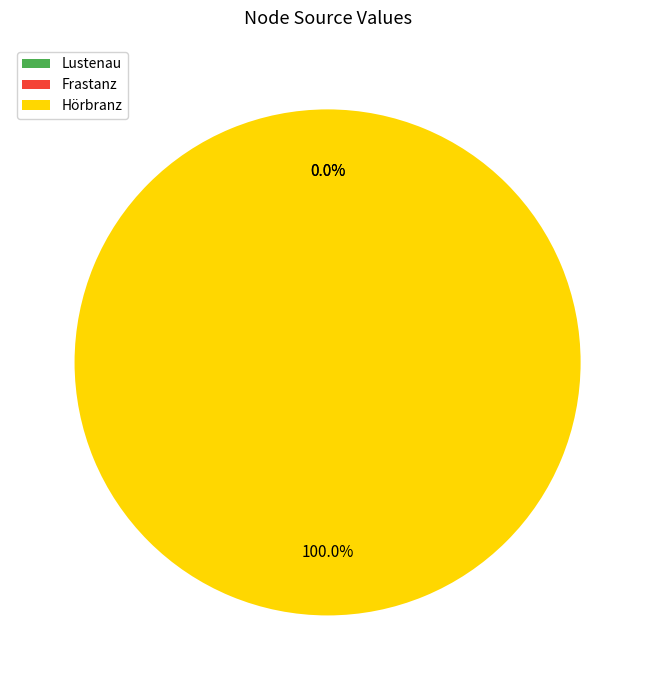

What is the change in value from Frastanz to Hörbranz?

+9999999981.0